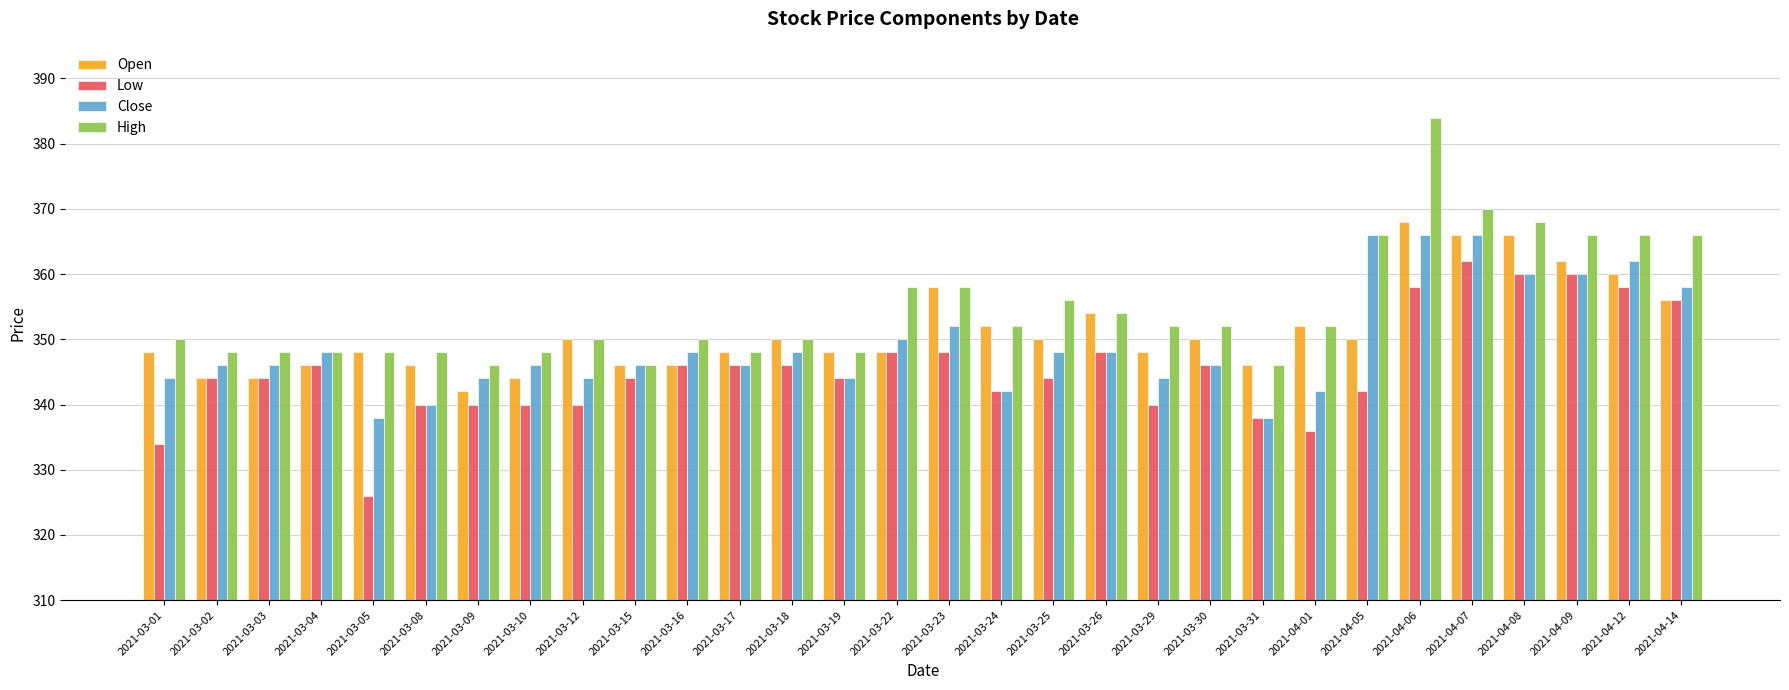

What are all the series names shown in the legend?

Open, Low, Close, High